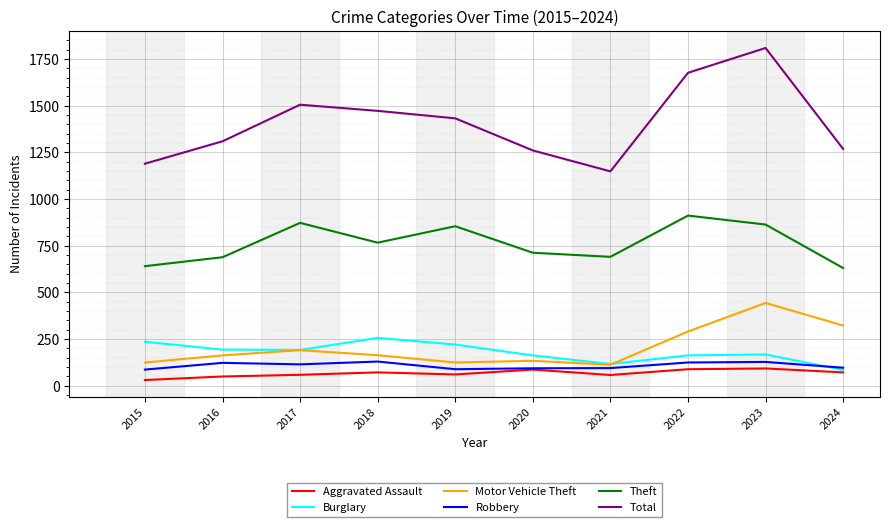

Is the value of Robbery at 2015 greater than the value of Burglary at 2021?

No